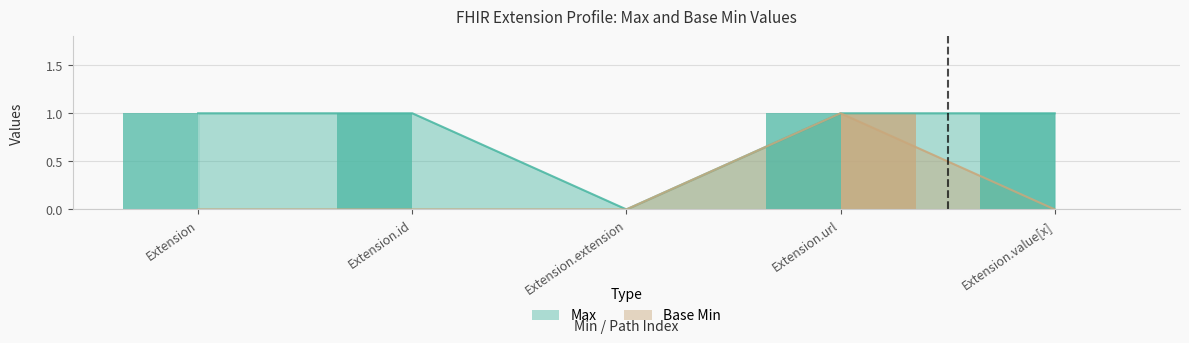

The Max series shows 0 at Extension.extension. True or false?

True